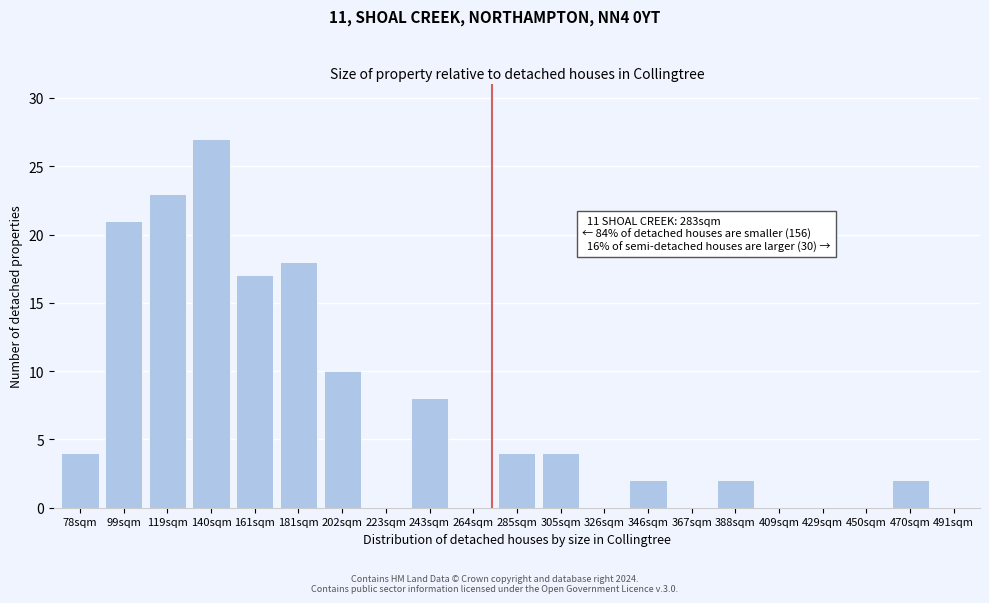

Reading left to right, transcribe all the data shown in this chart.

78sqm=4	99sqm=21	119sqm=23	140sqm=27	161sqm=17	181sqm=18	202sqm=10	223sqm=0	243sqm=8	264sqm=0	285sqm=4	305sqm=4	326sqm=0	346sqm=2	367sqm=0	388sqm=2	409sqm=0	429sqm=0	450sqm=0	470sqm=2	491sqm=0